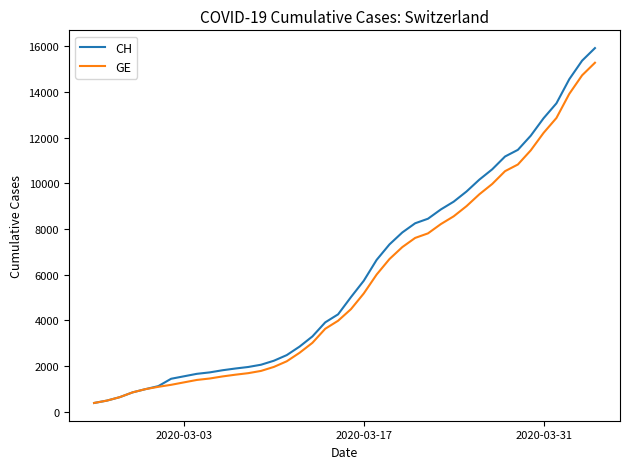

Which series has the largest range (max minus min)?

CH